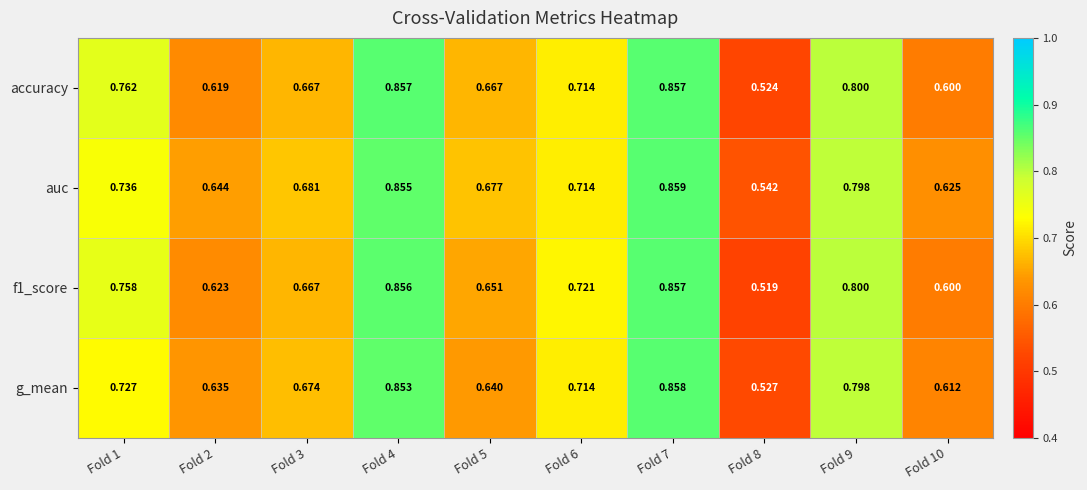

Between Fold 1 and Fold 2, which series saw the biggest shift?

accuracy